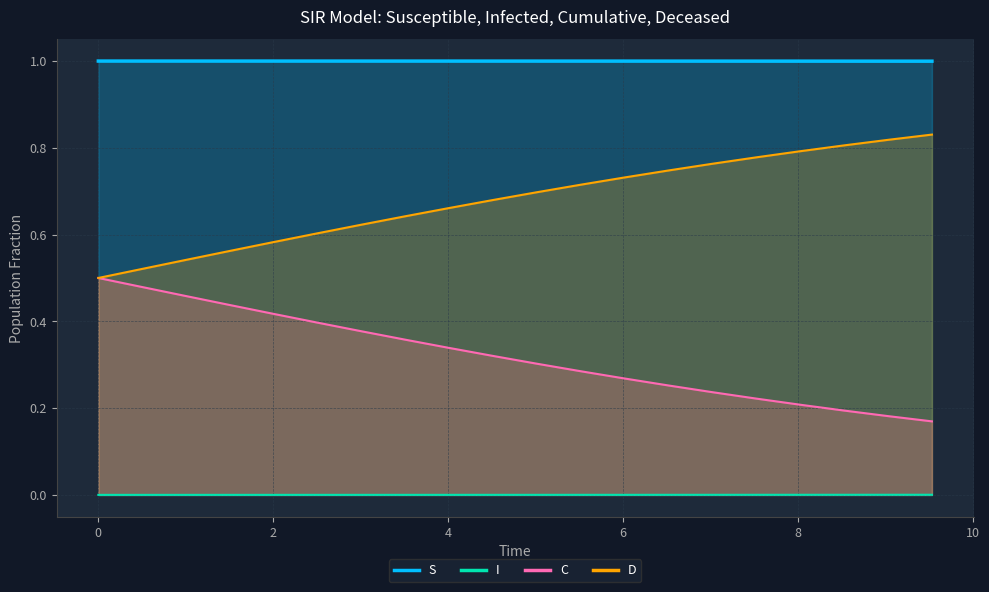

Which series has the largest total across all categories?

S